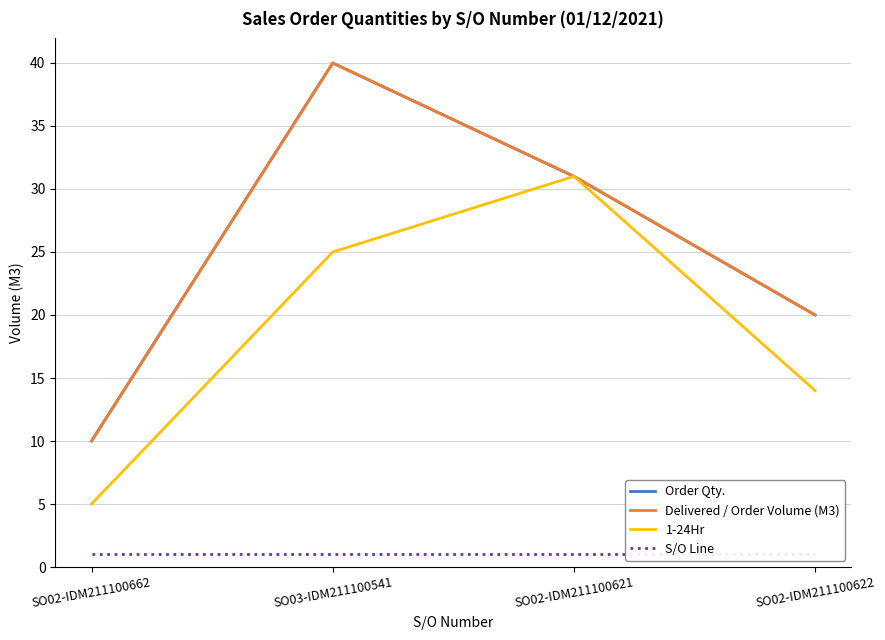

At which label does Delivered / Order Volume (M3) first exceed 31?

SO03-IDM211100541